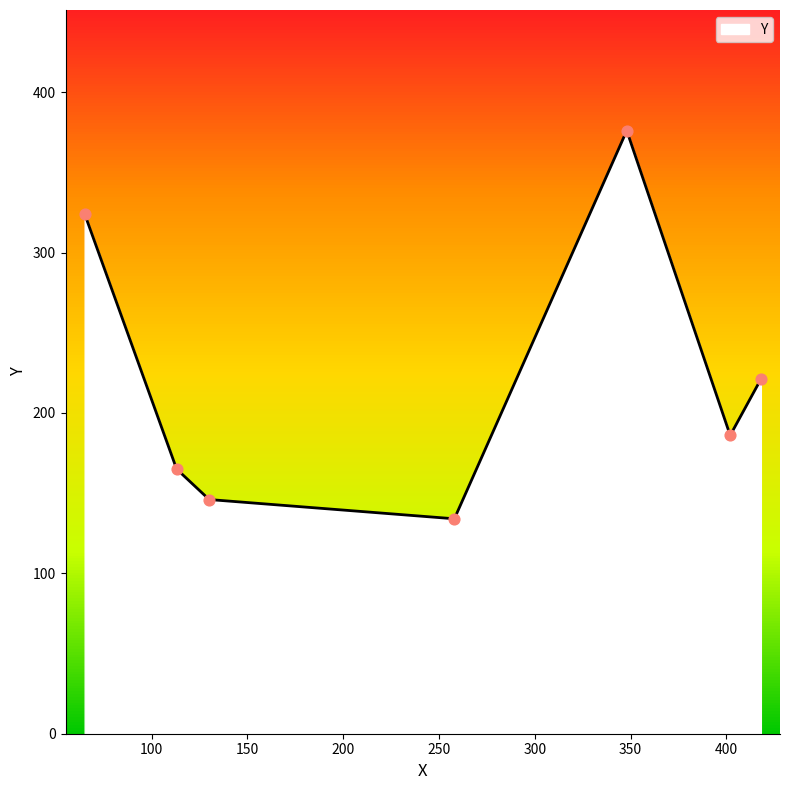

What is the greatest value displayed?

376